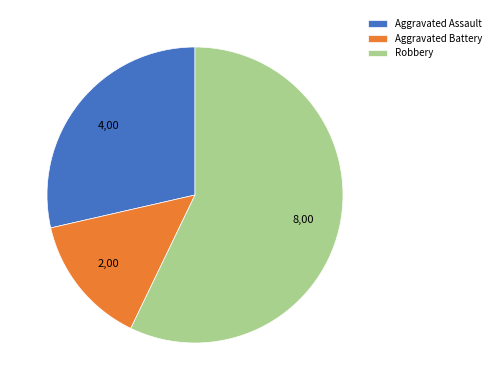

Is there any slice that represents more than half of the pie?

Yes